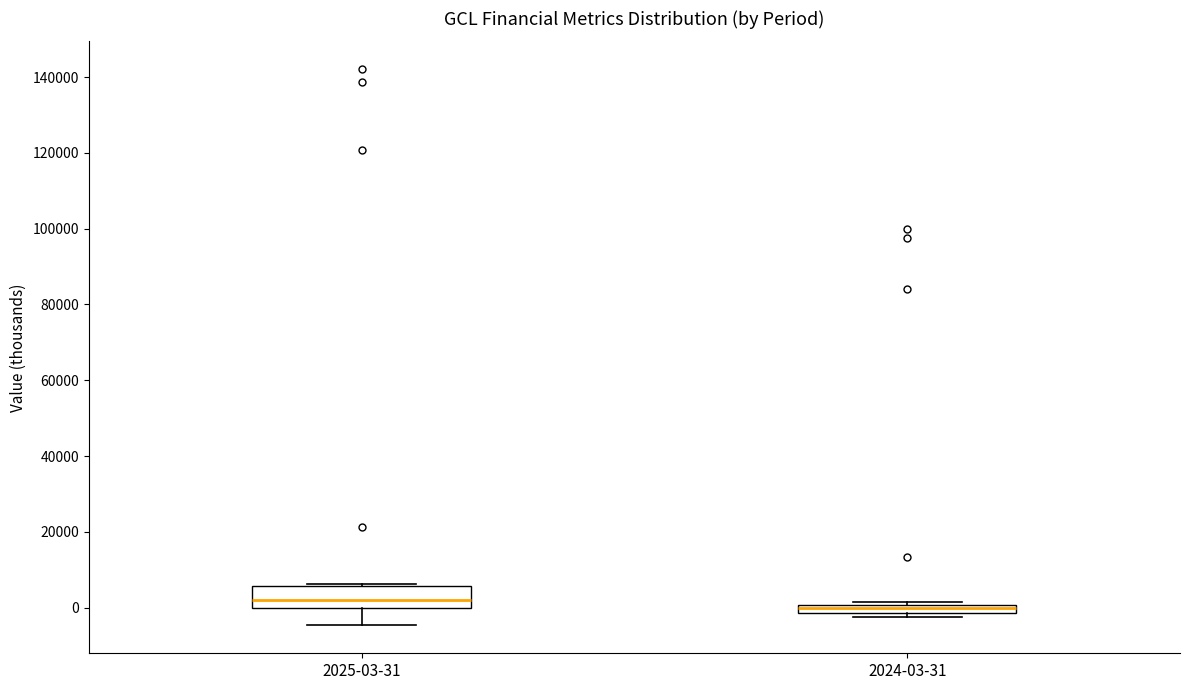

Comparing the boxes themselves (not the whiskers), which one is the tallest?

2025-03-31